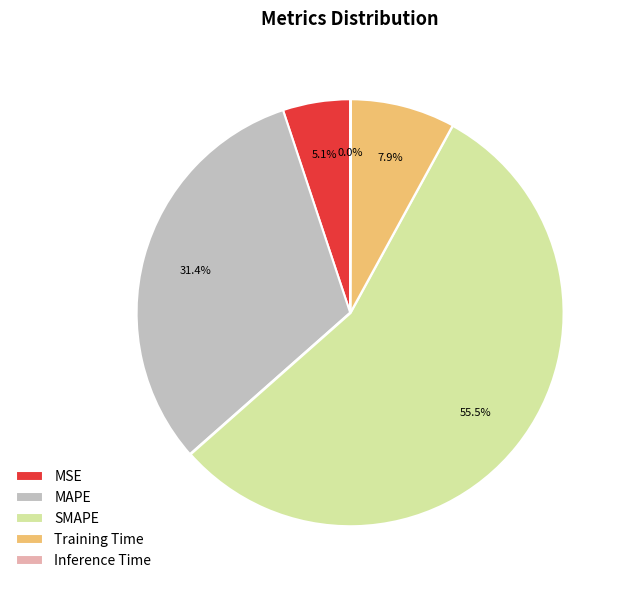

Is the sum of Training Time and MSE greater than half?

No